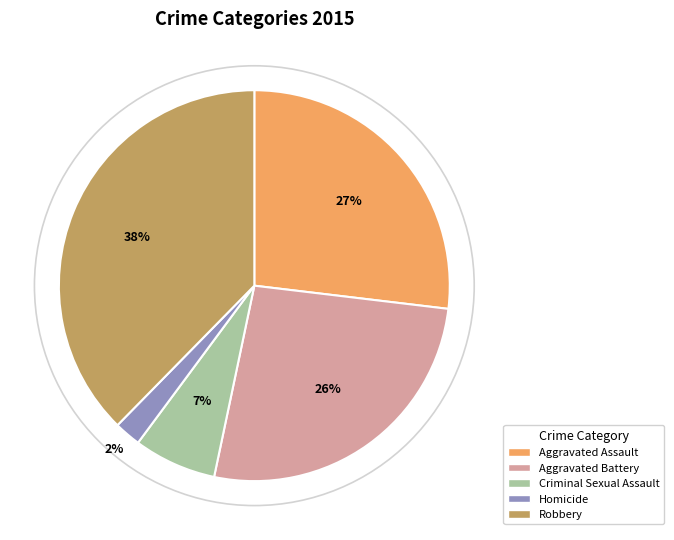

Which slice is the largest?

Robbery